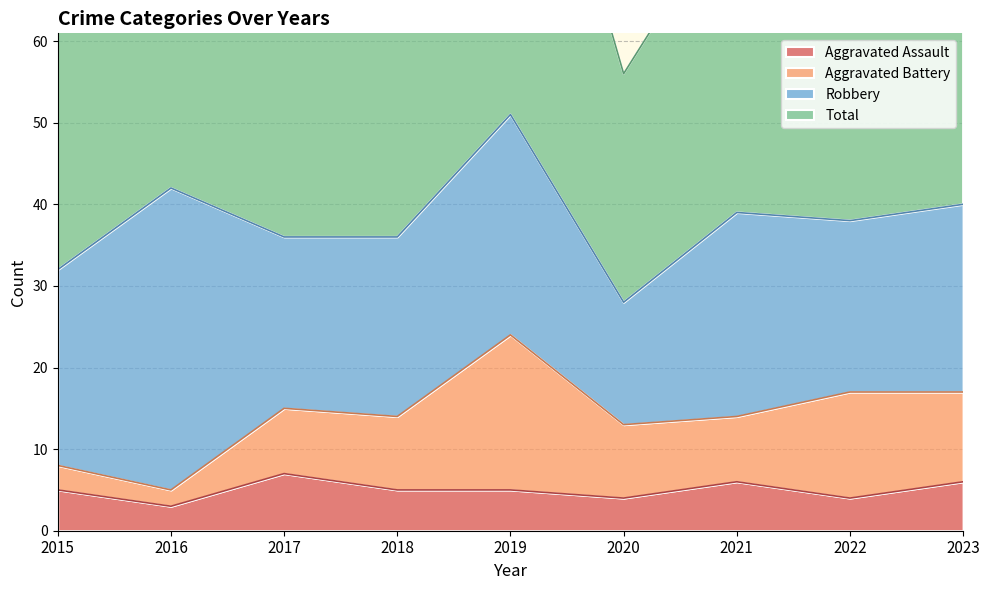

True or false: Aggravated Assault and Total intersect in this chart.

False